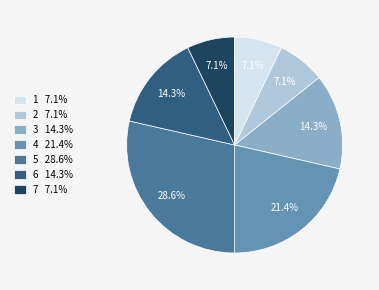

Does any single category account for the majority?

No